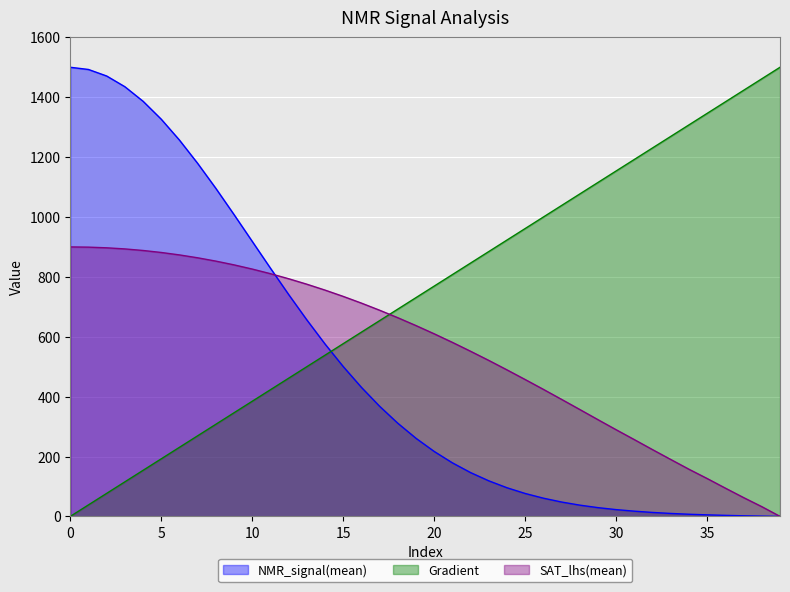

How many lines are shown in the chart?

3